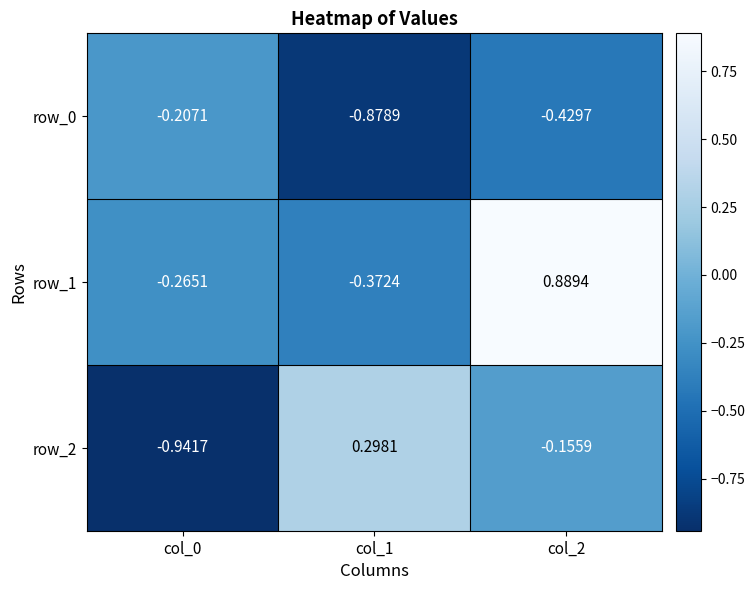

Where is row_1 nearest to the value 0?

col_0